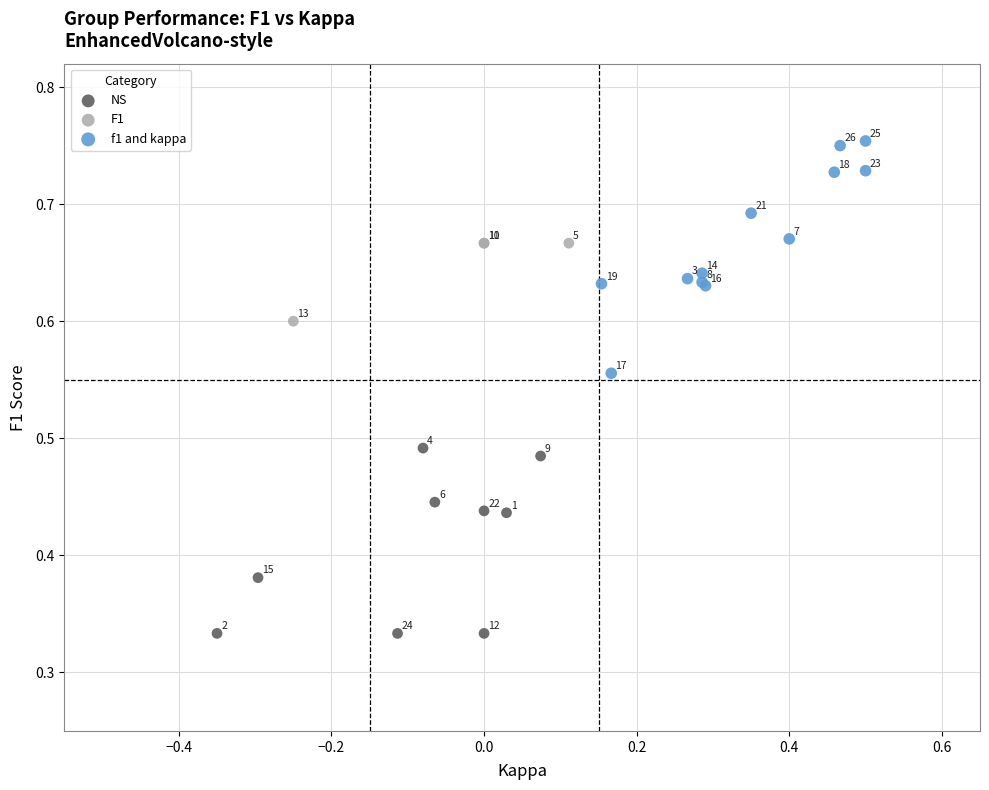

Which series reaches the maximum Y coordinate?

f1 and kappa